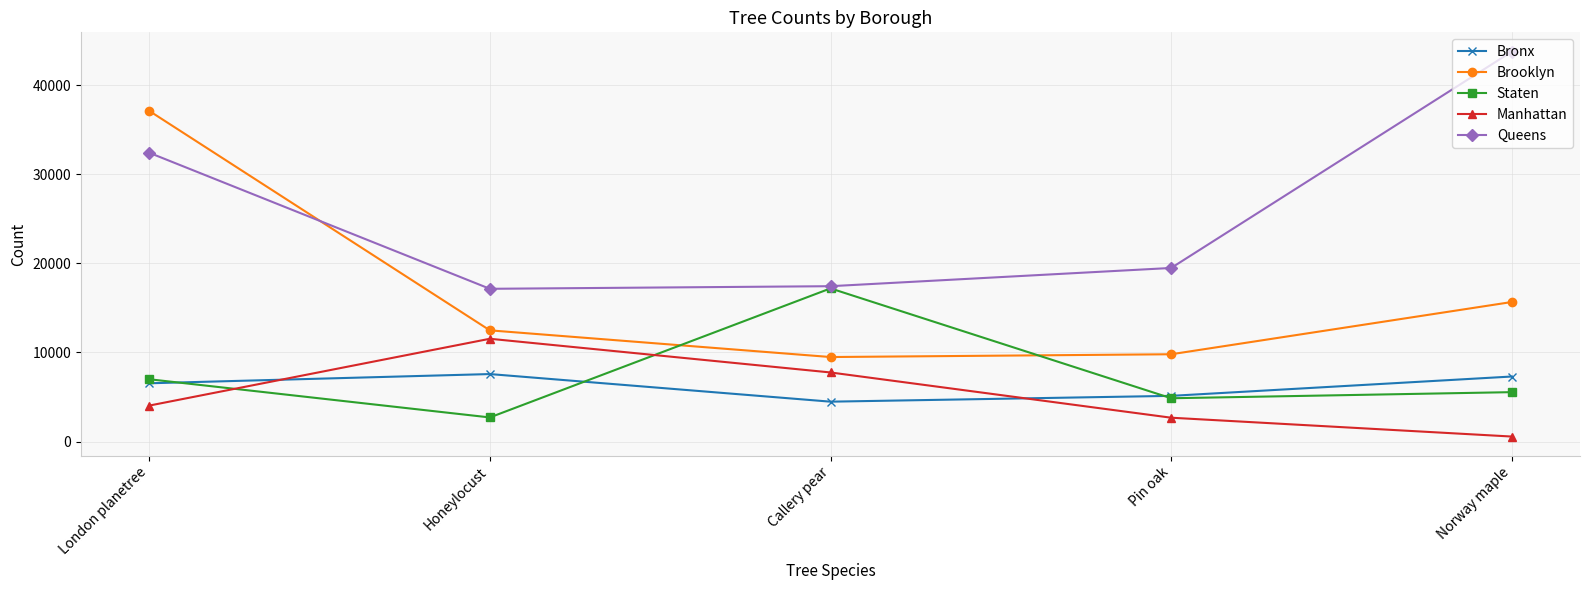

True or false: Brooklyn has more than 0 points higher than both neighbors.

False